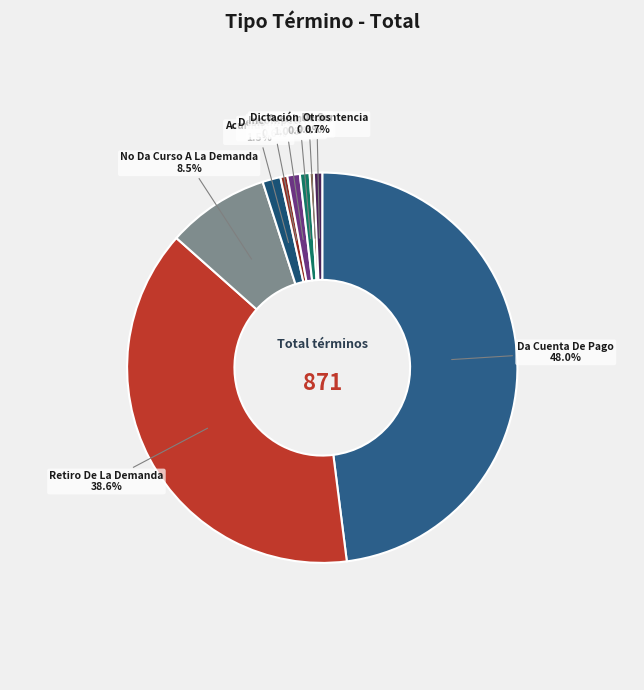

How many segments does this pie chart have?

9